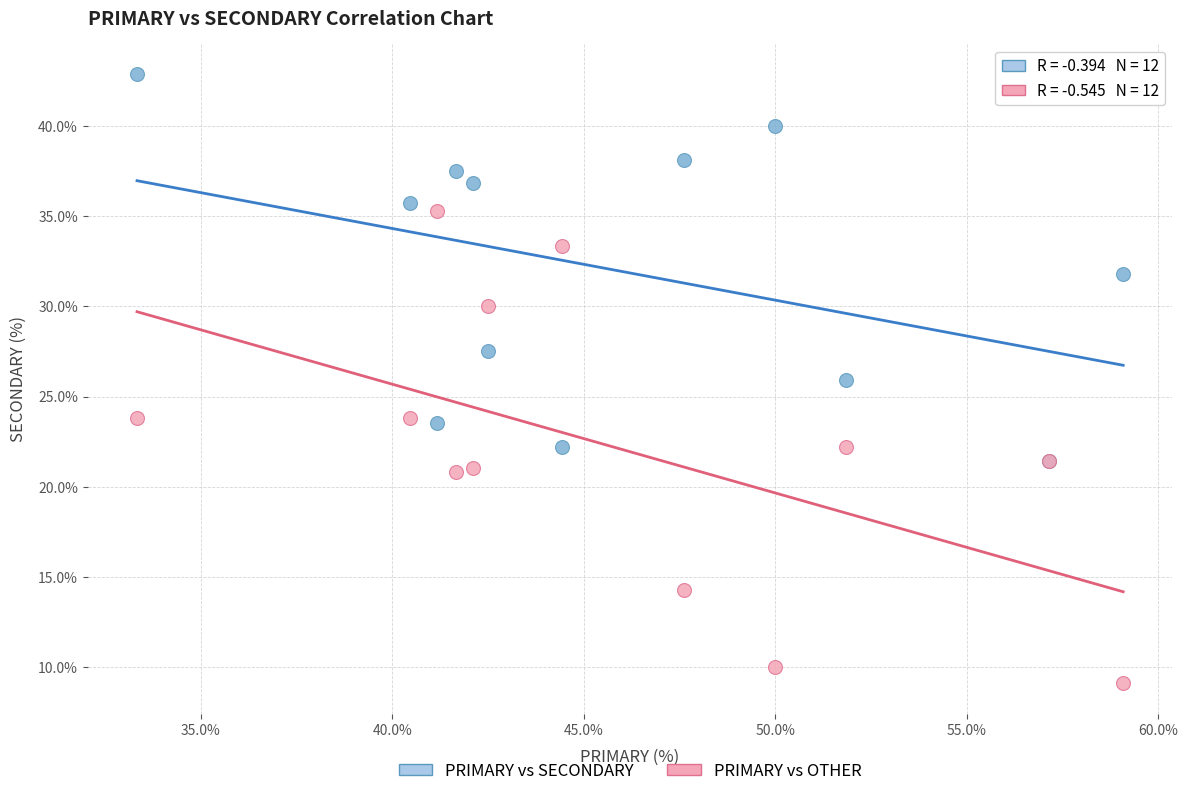

What are all the series names shown in the legend?

PRIMARY vs SECONDARY, PRIMARY vs OTHER